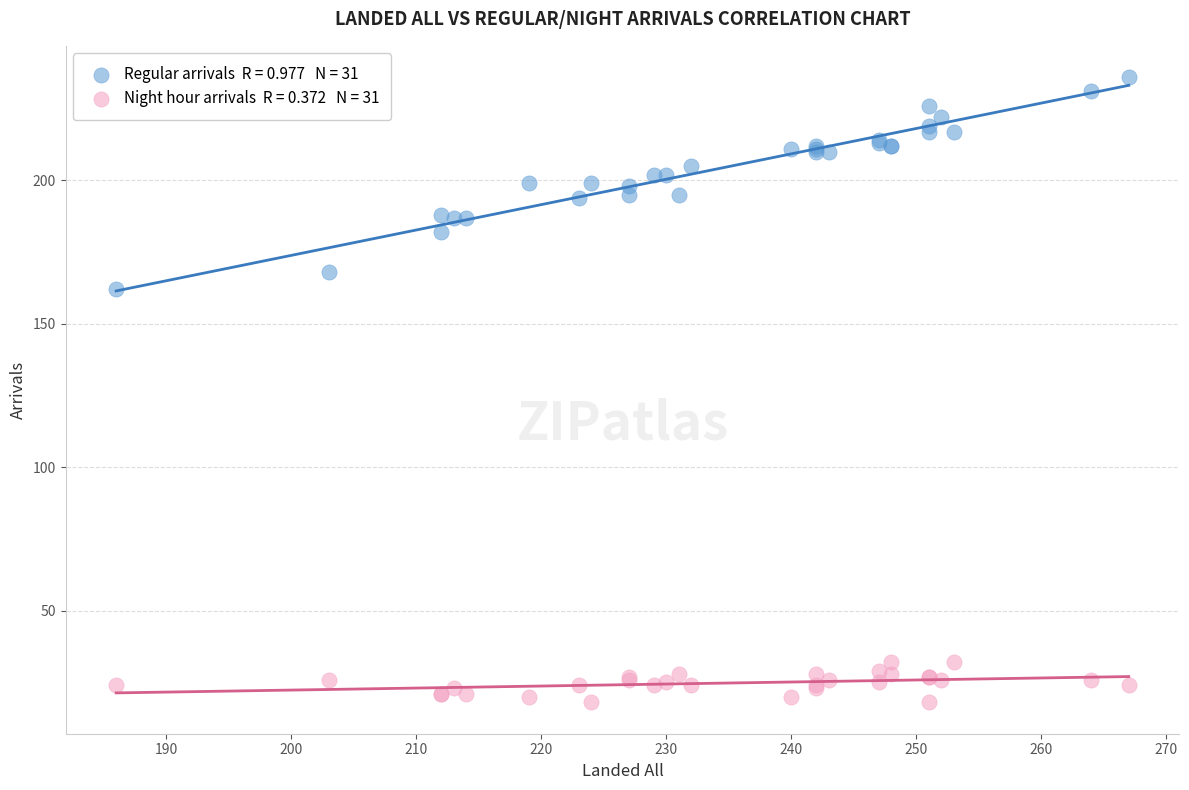

Across all series, what Y value is closest to 127?

162